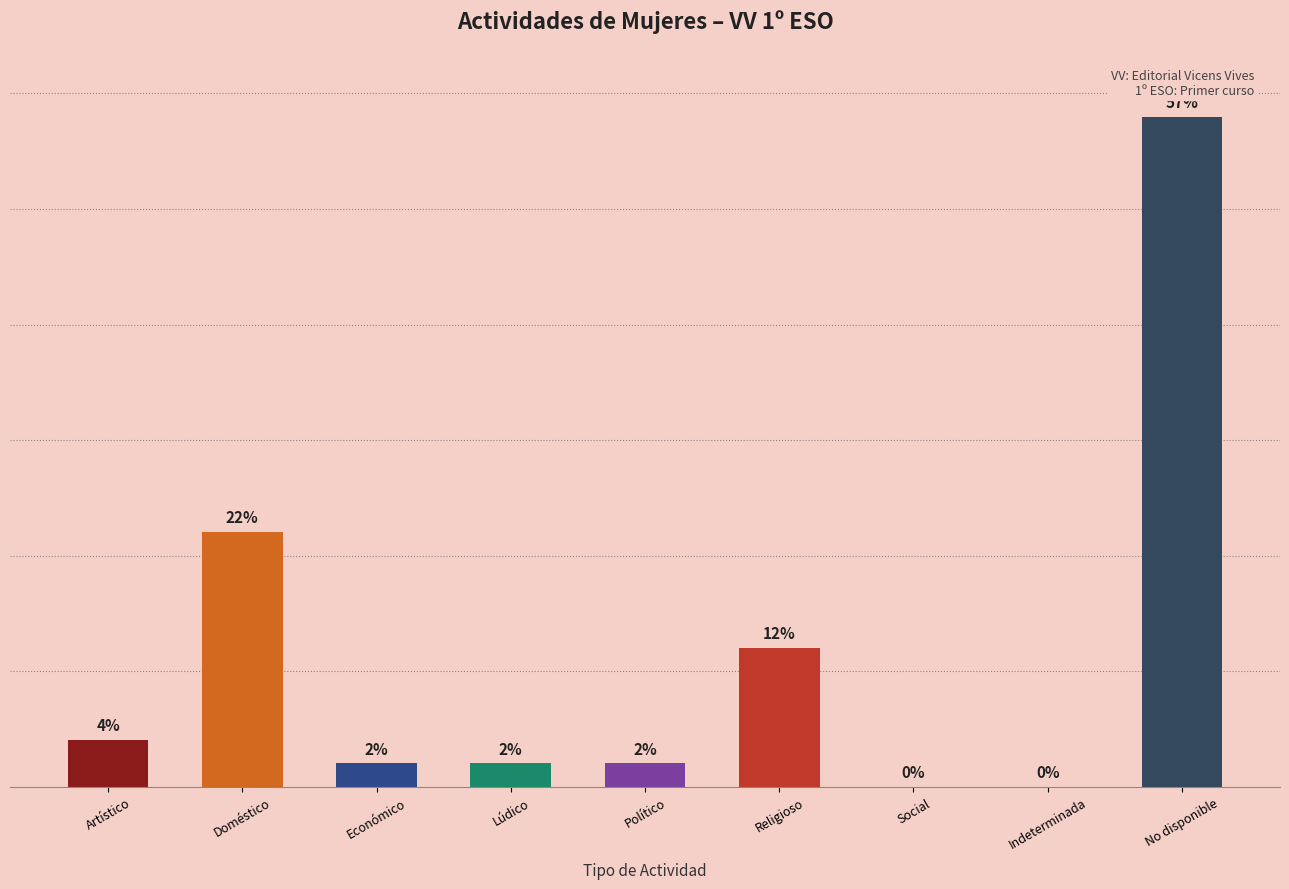

At which label does the data first exceed 1?

Artístico